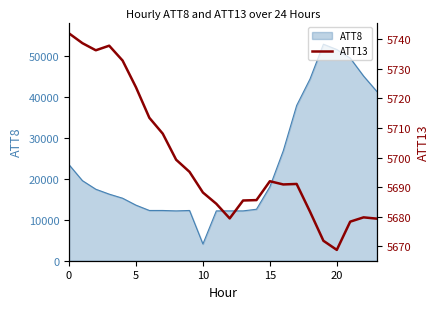

What is the highest value of the ATT8 series?

53000